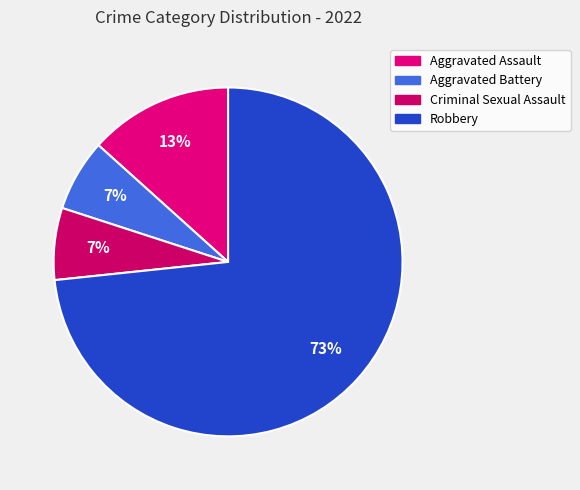

Count the number of slices in the pie.

4